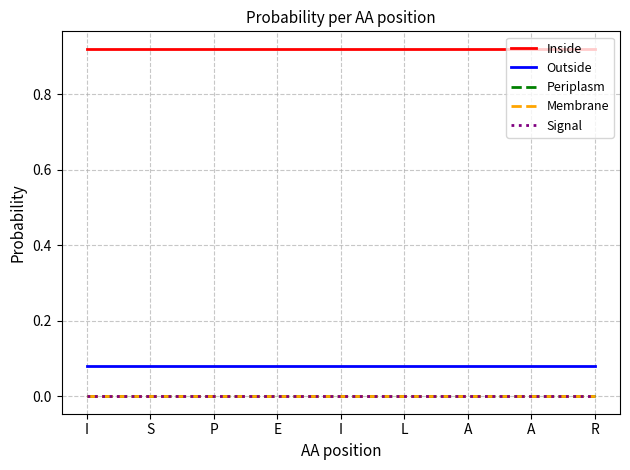

Does the chart have visible grid lines?

Yes